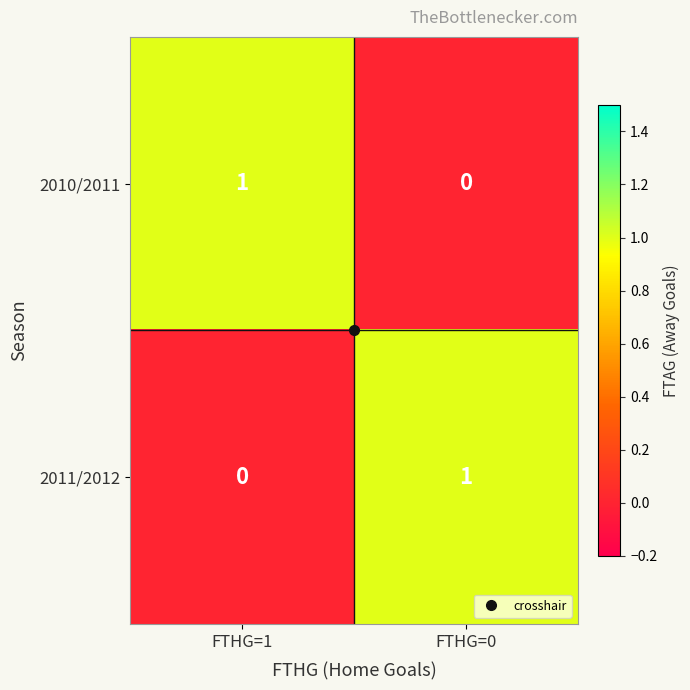

Rank the categories by 2010/2011 value from highest to lowest.

FTHG=1, FTHG=0